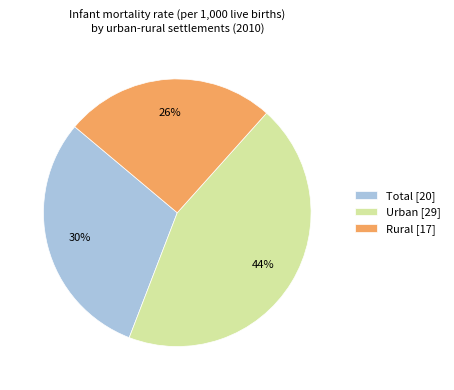

How many slices are in this pie chart?

3